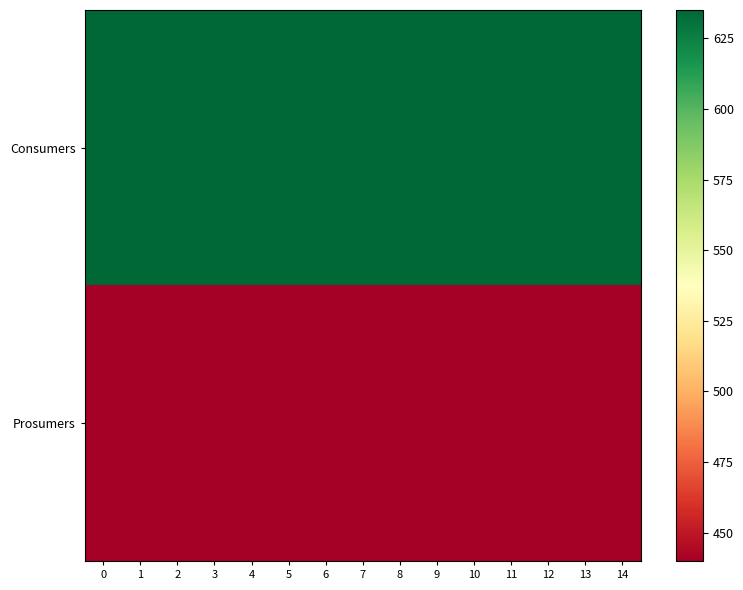

What is the total value across all series at 12?

1075